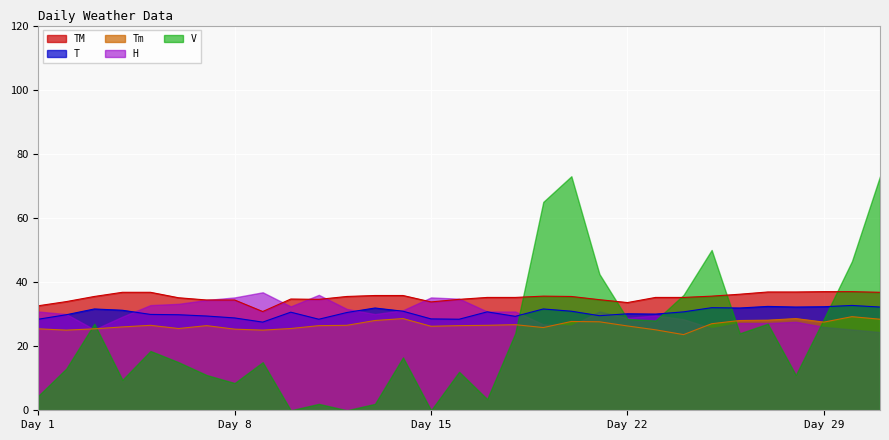

How many interior local peaks does the T series have?

9